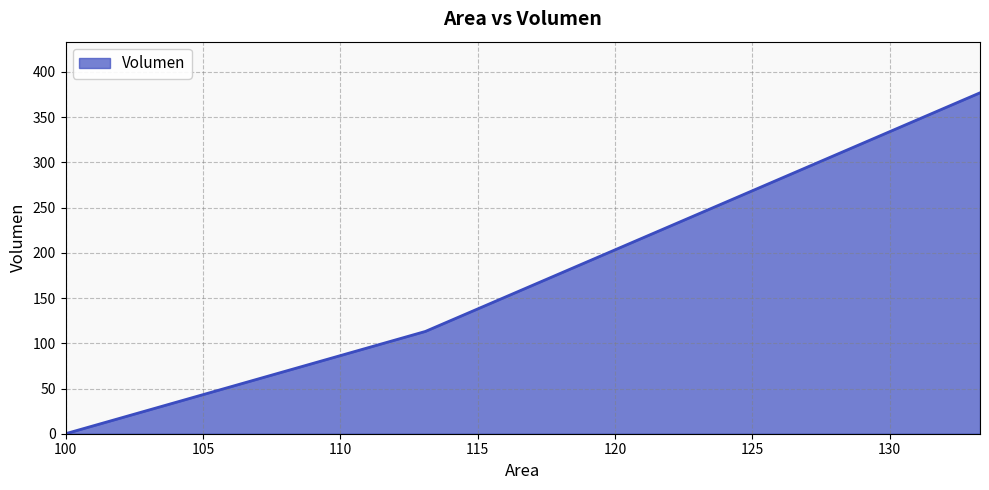

True or false: the data shows 0.0 at 100.0.

True